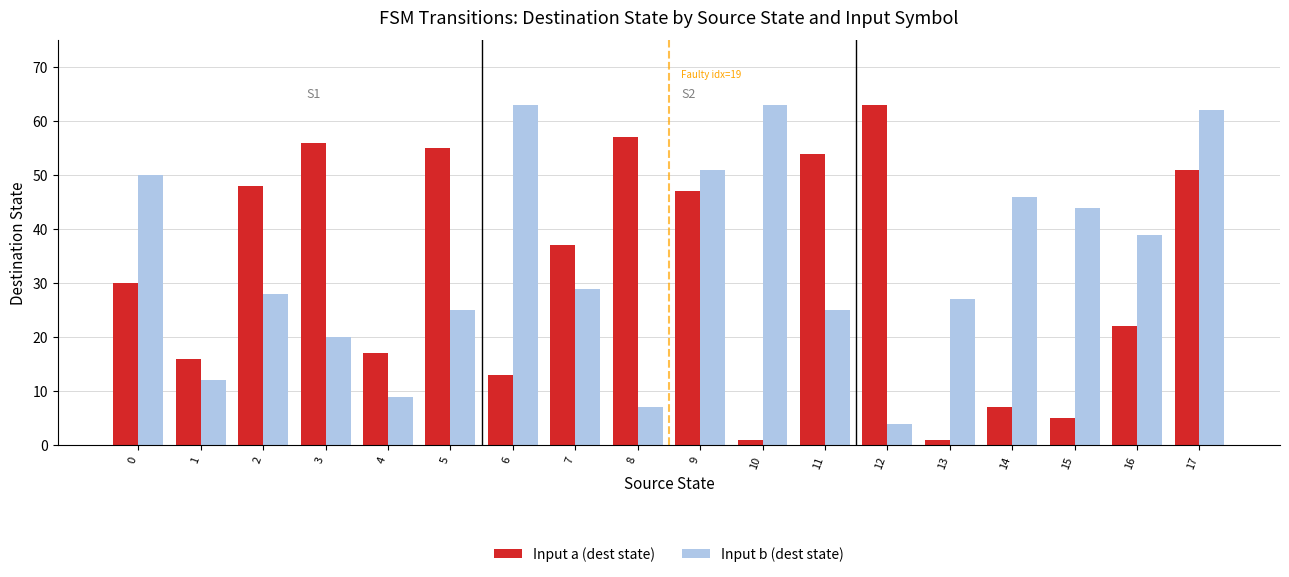

What is the sum of all Input b (dest state) values?

604